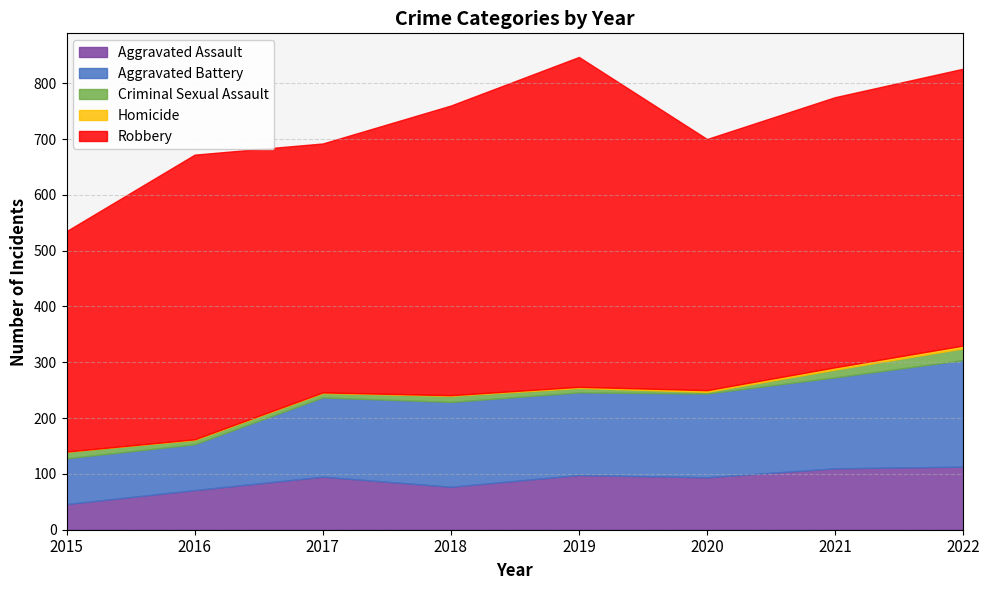

In Aggravated Assault, how many points are higher than both neighbors (excluding endpoints)?

2